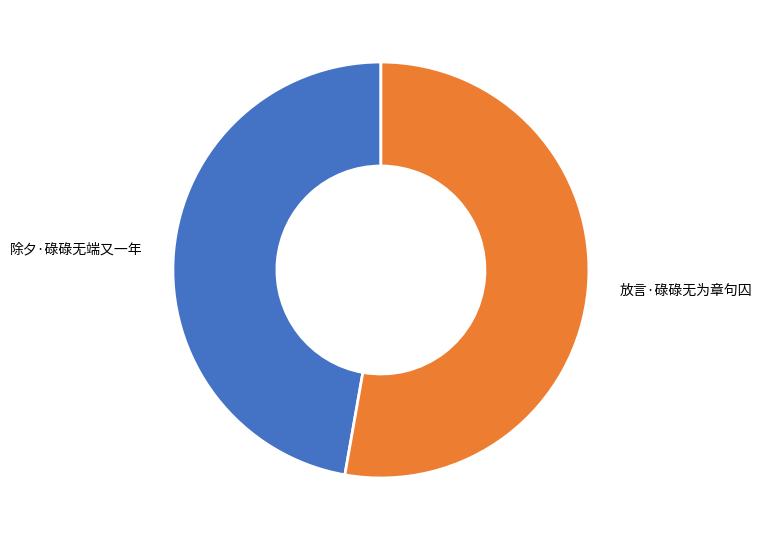

Combined, do 除夕·碌碌无端又一年 and 放言·碌碌无为章句囚 account for over 50%?

Yes